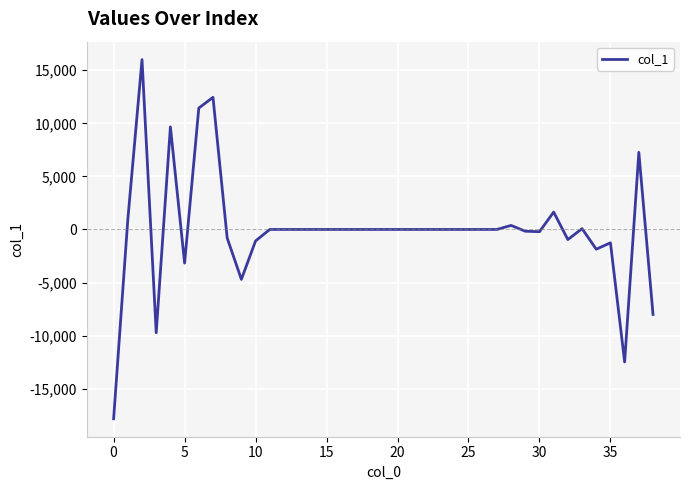

How many lines are shown in the chart?

1